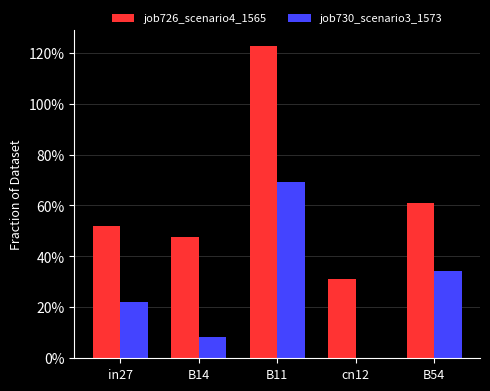

What is the sum of all job730_scenario3_1573 values?

1.3